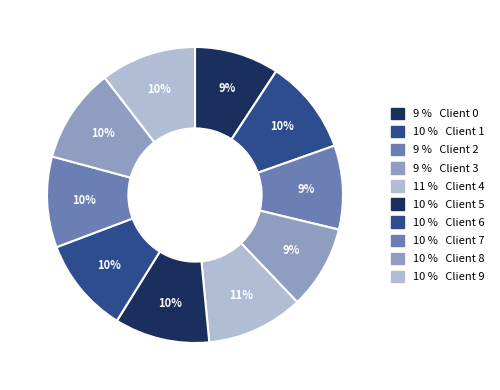

How many segments does this pie chart have?

10